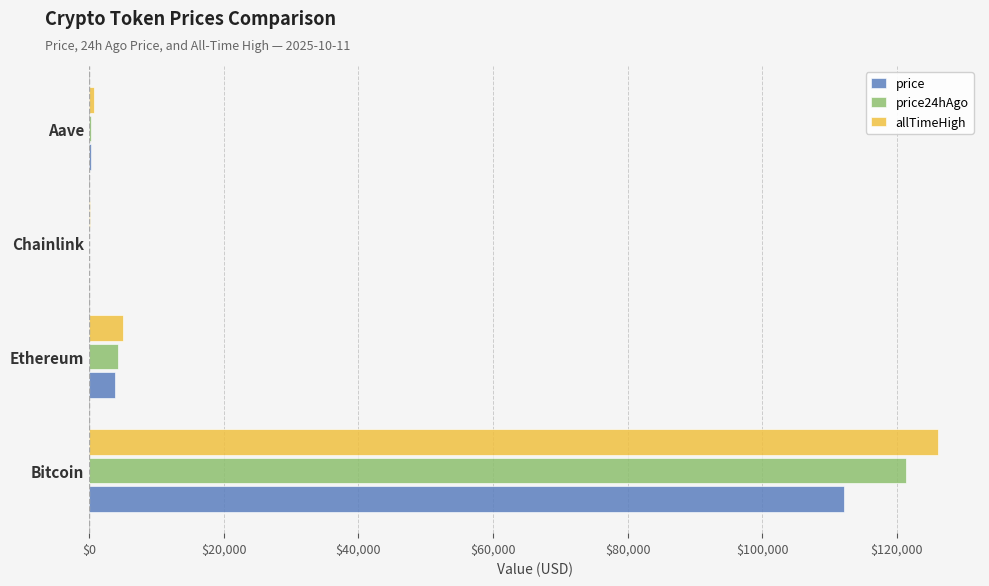

Read the allTimeHigh value at Ethereum.

4946.1